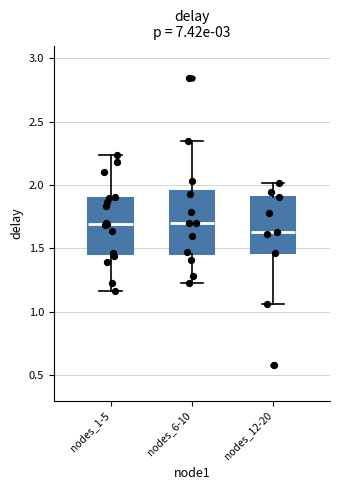

Reading left to right, transcribe this box plot: for each box, give where its median line is, the range the box spans, and where its two whiskers end, as read against the y-axis. The values are not printed on the chart, so give them approximately, as read against the axis.

nodes_1-5: median 1.70, box 1.45 to 1.90, whiskers 1.15 to 2.25
nodes_6-10: median 1.70, box 1.45 to 1.95, whiskers 1.20 to 2.35
nodes_12-20: median 1.65, box 1.45 to 1.90, whiskers 1.05 to 2.00